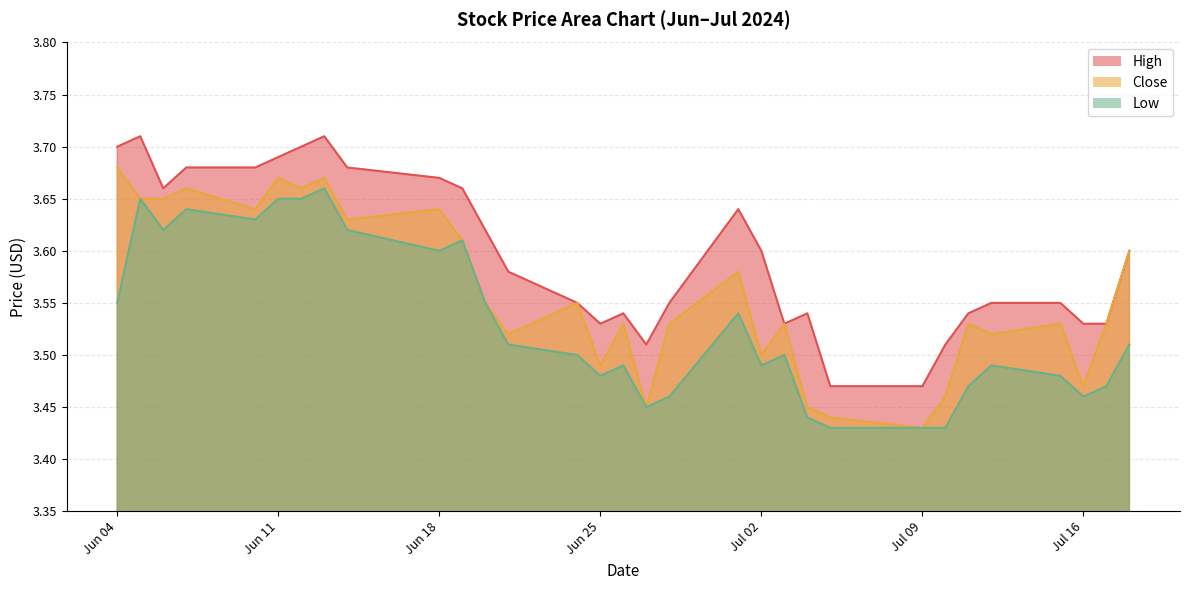

What is the value of the Low point at the 23rd from the left?

3.4